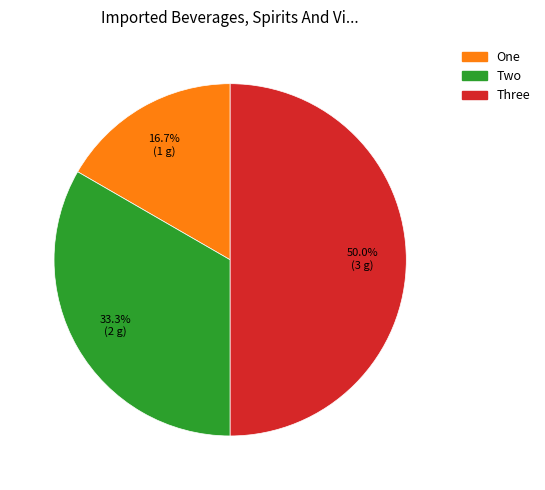

Combined, what portion of the pie is One and Three?

66.7%